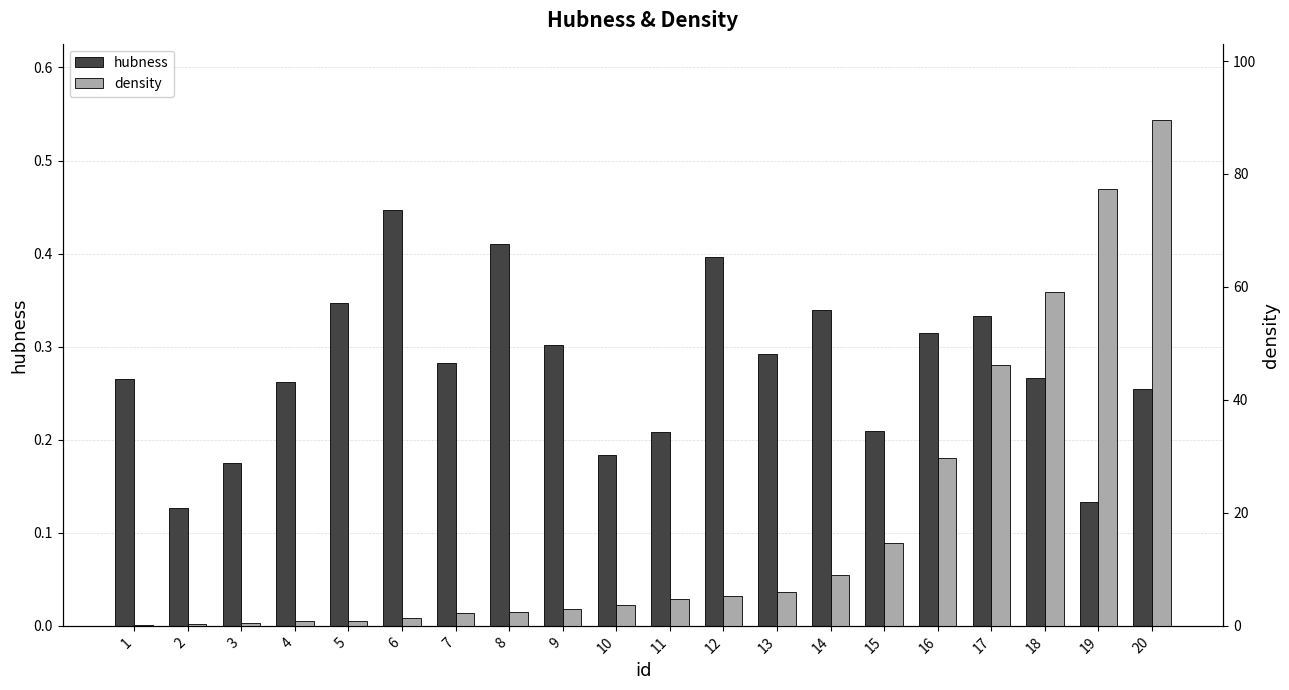

Reading left to right, what are all the values shown in this chart?

hubness: 0.3	0.1	0.2	0.3	0.3	0.4	0.3	0.4	0.3	0.2	0.2	0.4	0.3	0.3	0.2	0.3	0.3	0.3	0.1	0.3
density: 0.1	0.3	0.6	0.8	0.9	1.5	2.2	2.5	2.9	3.7	4.7	5.3	6.0	8.9	14.7	29.7	46.2	59.1	77.3	89.6